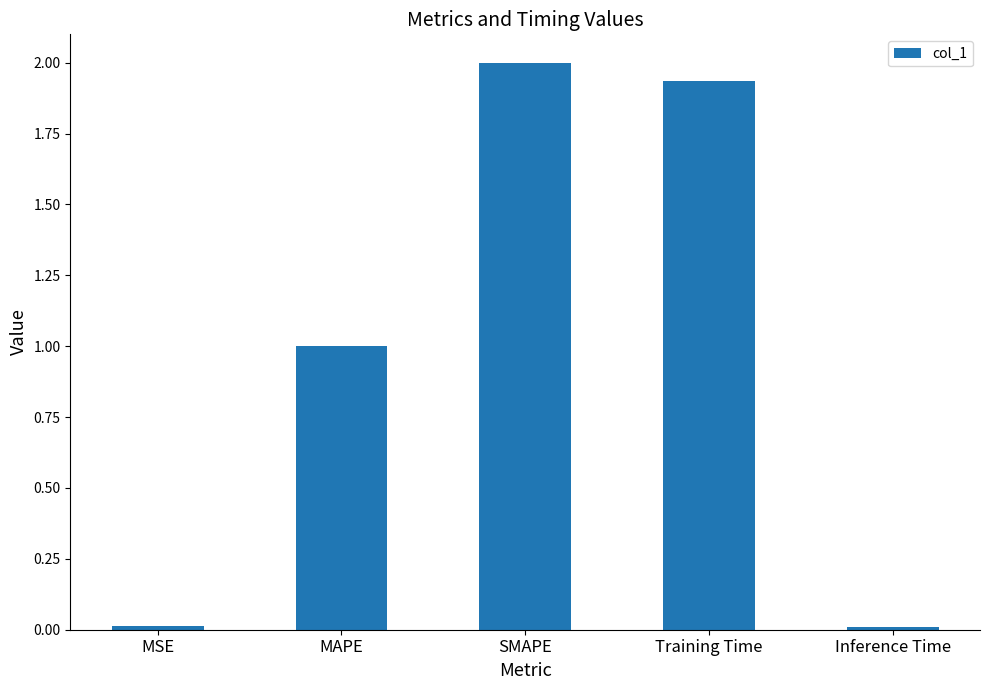

The chart shows a value of 0.0 at MSE. True or false?

True